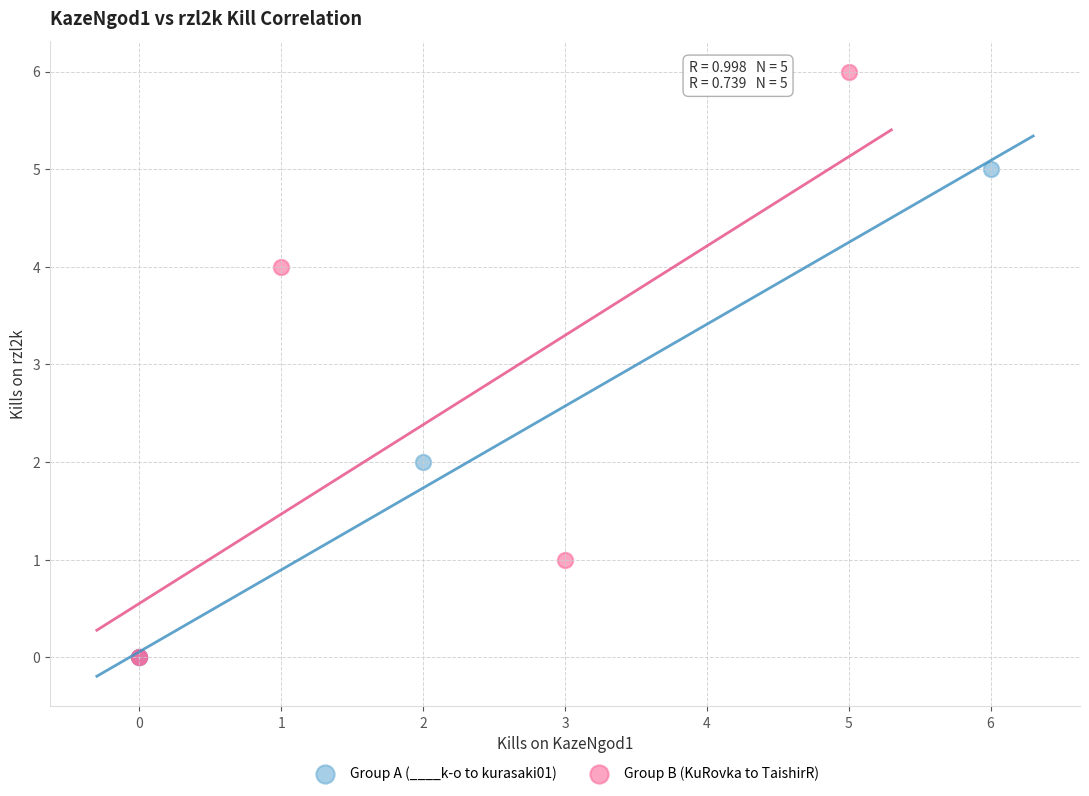

Which series has the widest spread of Y values?

Group B (KuRovka to TaishirR)